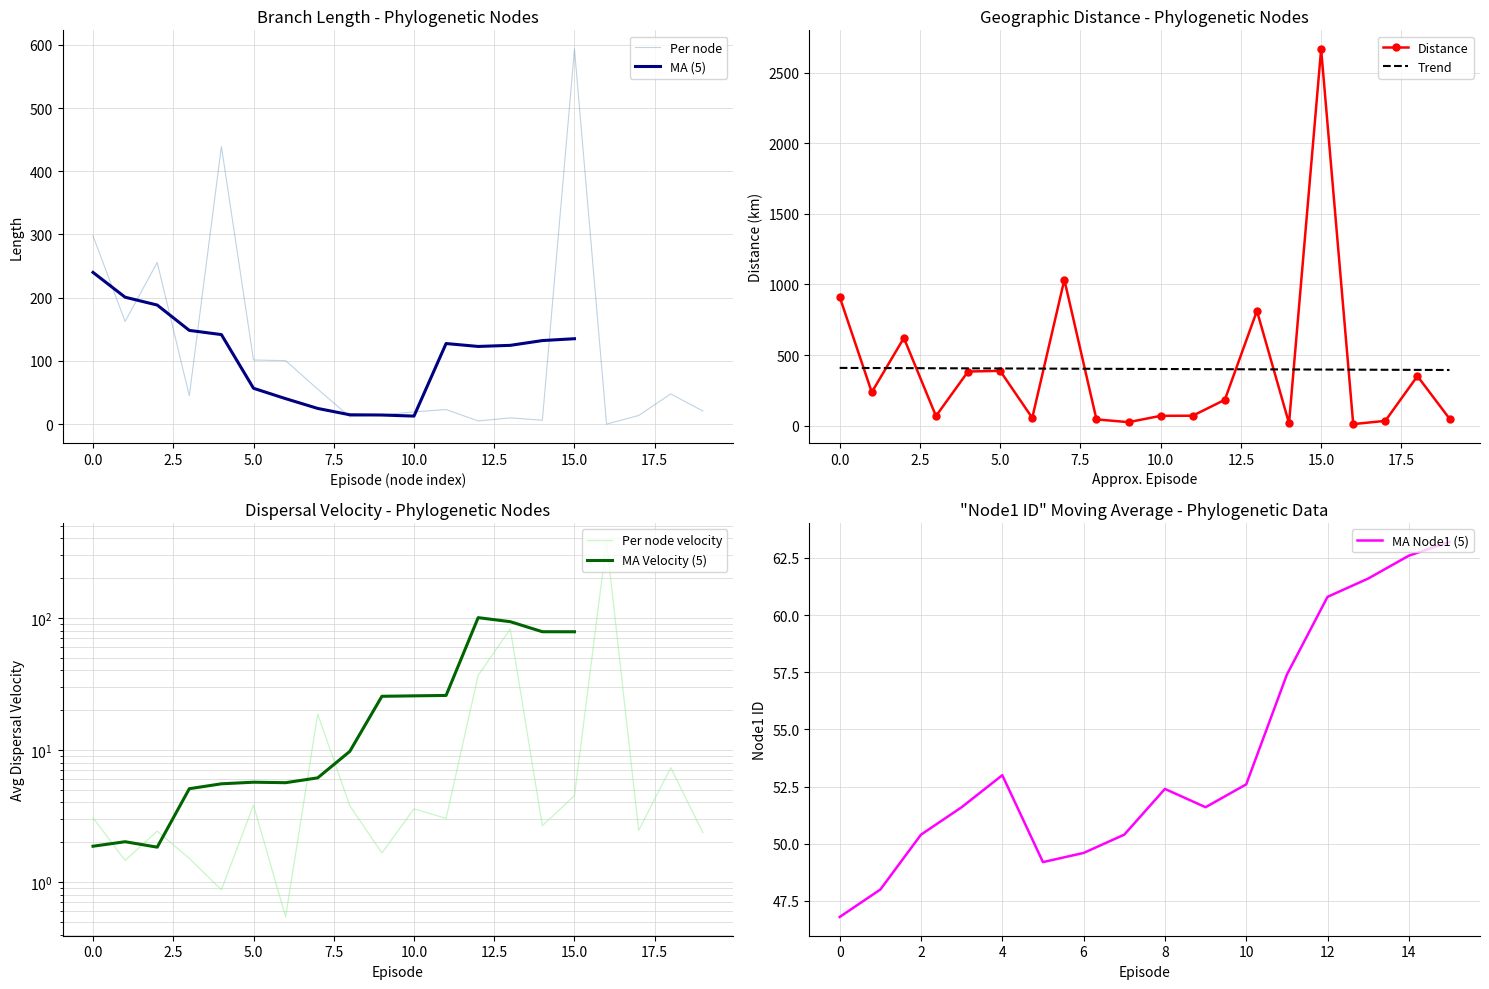

What is the sum of the distance values at 72 and 55?

80.6